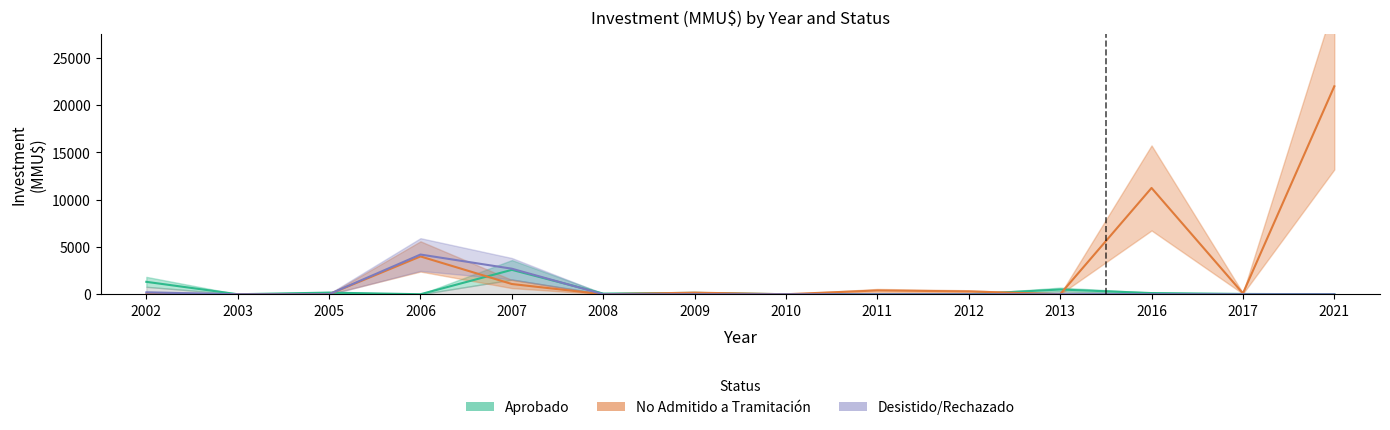

Which category has the lowest value in the Aprobado series?

2003